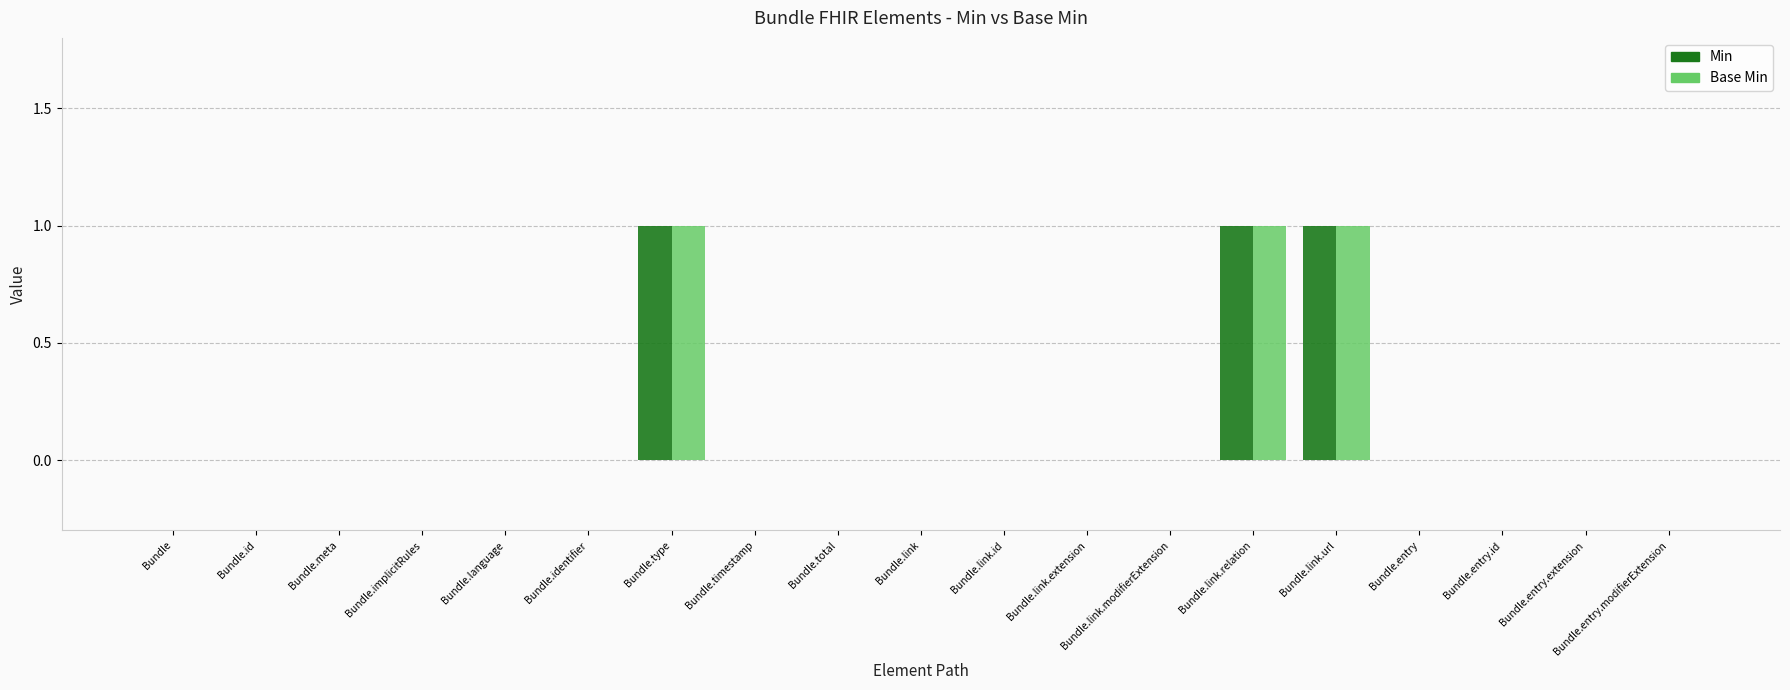

Is it true that Base Min equals -1 at Bundle.language?

False